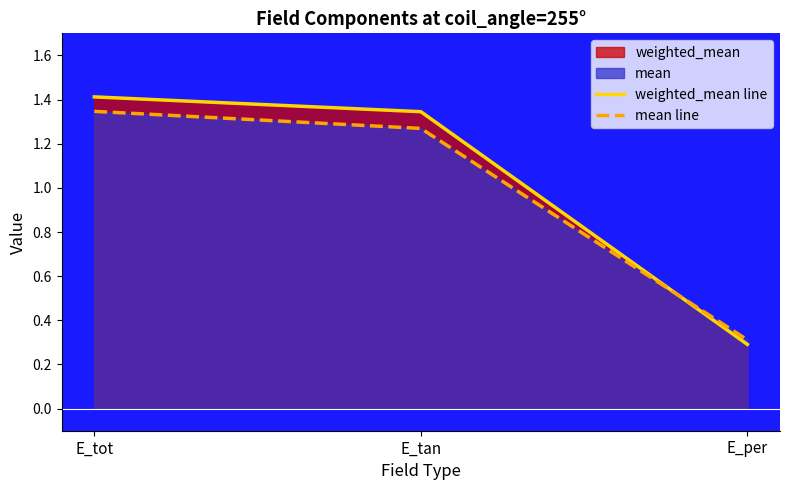

How many lines are shown in the chart?

2